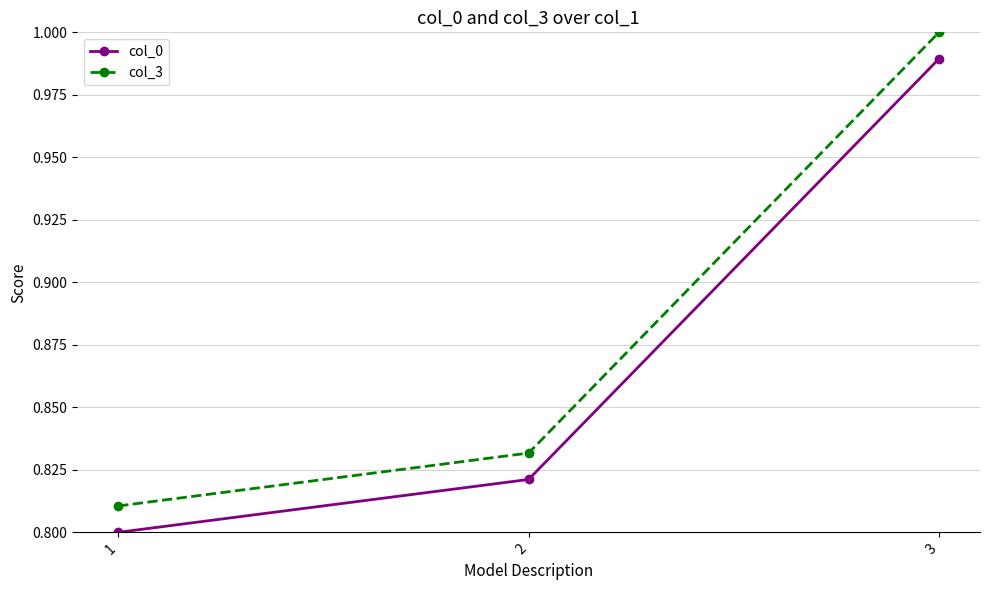

Which series has the widest spread of values?

col_3